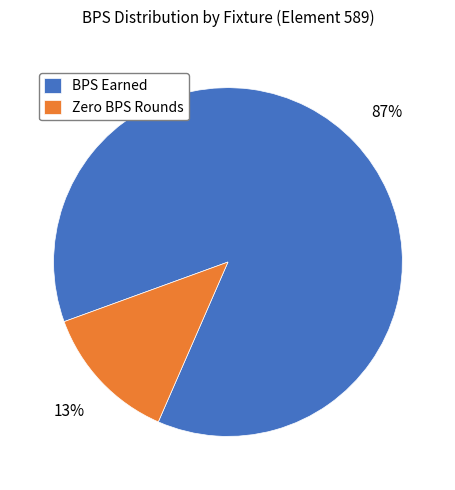

Is the sum of BPS Earned and Zero BPS Rounds greater than half?

Yes